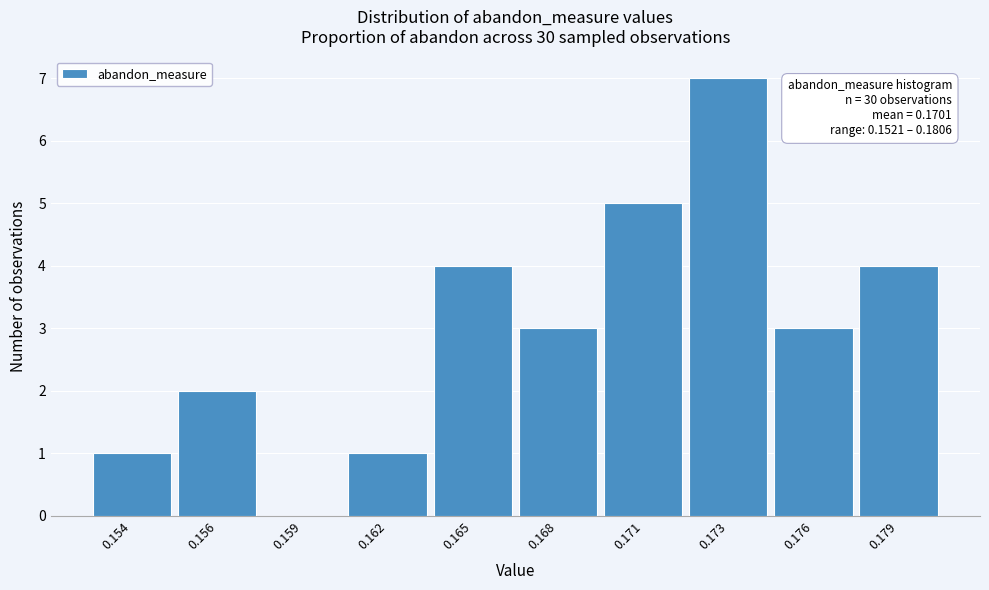

Reading left to right, what are all the values shown in this chart?

0.154=1	0.156=2	0.159=0	0.162=1	0.165=4	0.168=3	0.171=5	0.173=7	0.176=3	0.179=4